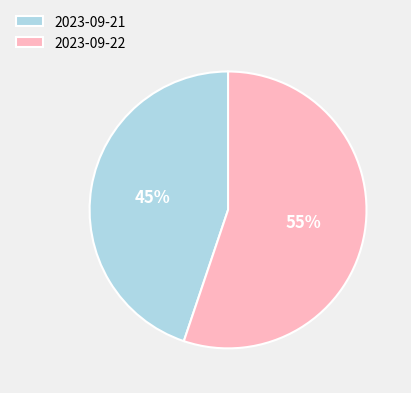

Which slice is the smallest?

2023-09-21